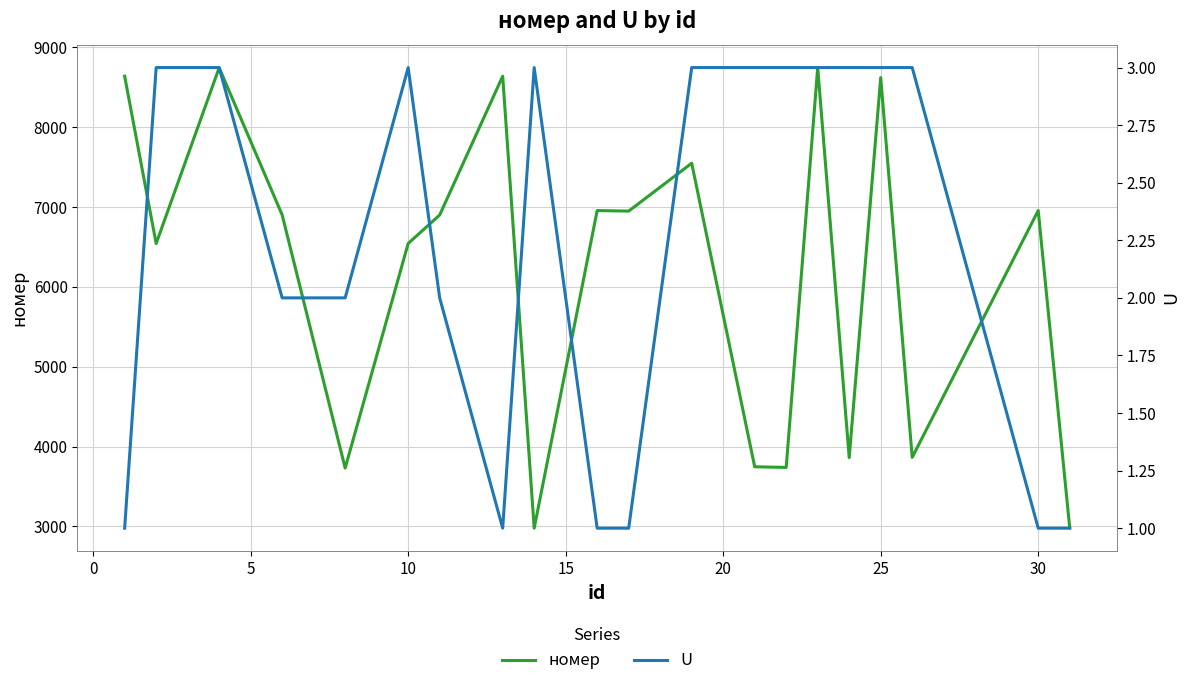

Is this an area chart (filled region under the line)?

No